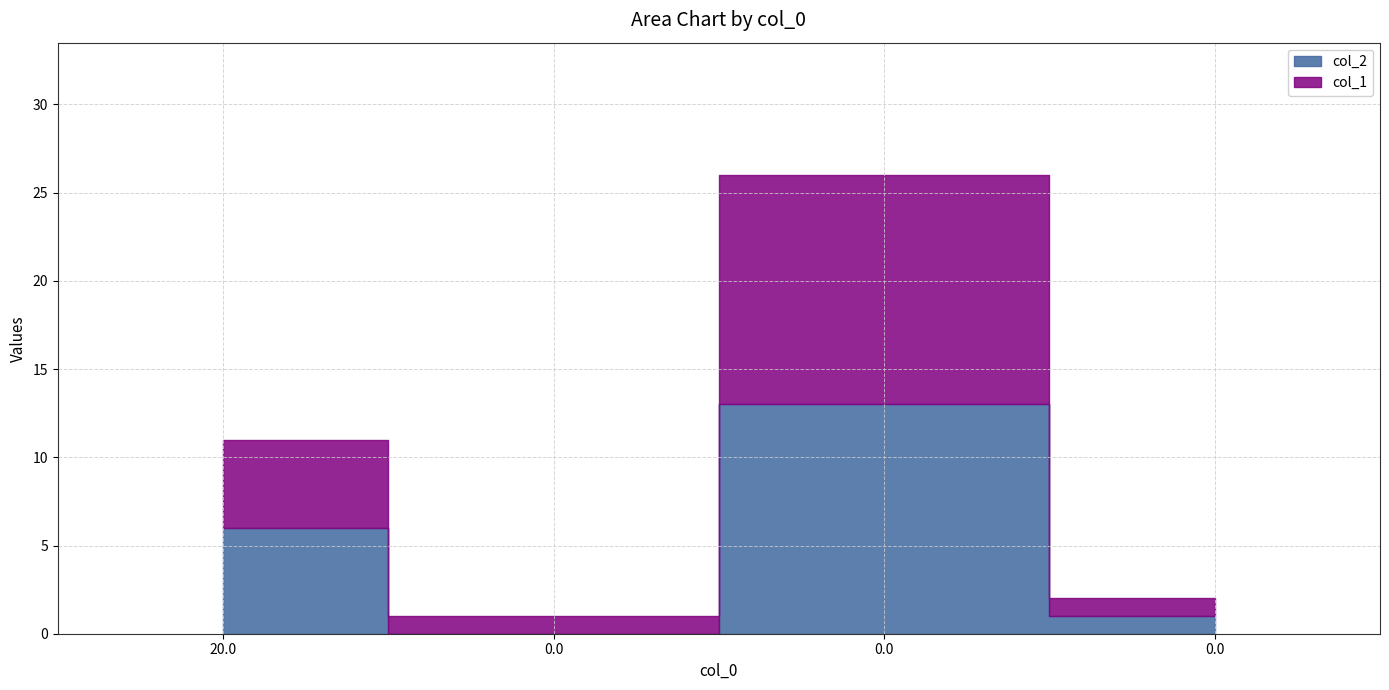

Which series has the largest total across all categories?

col_2